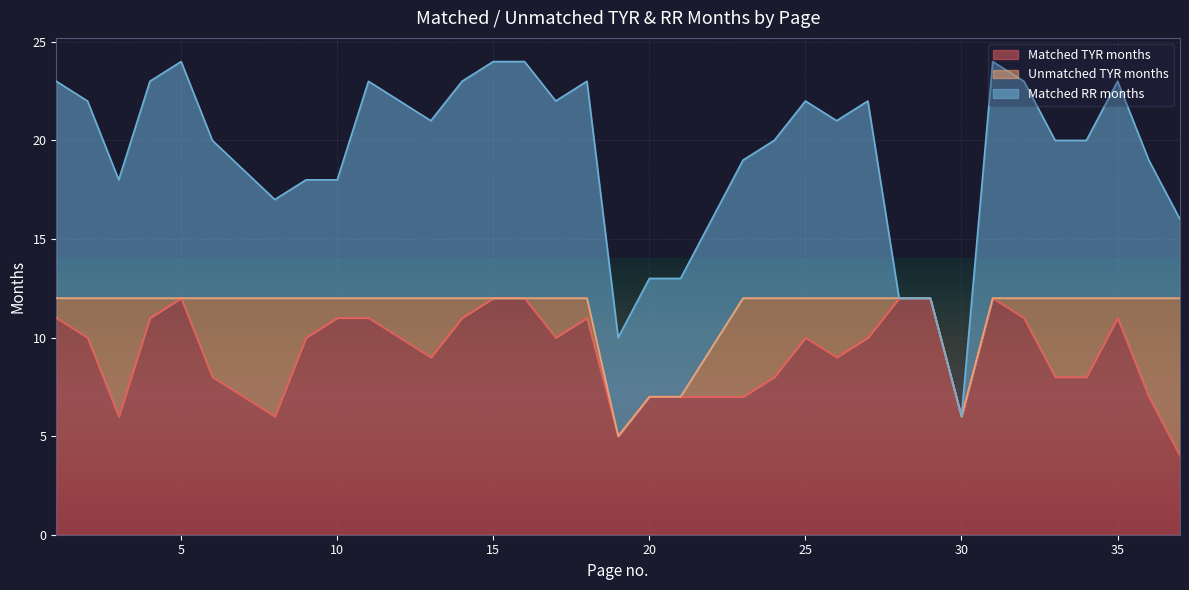

True or false: Matched RR months and Unmatched TYR months cross at least once.

True